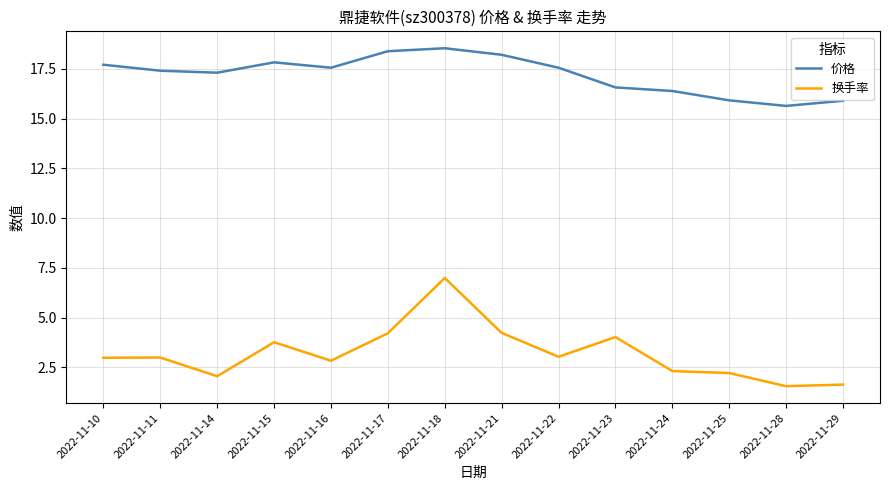

At which category is the sum across all series the highest?

2022-11-18